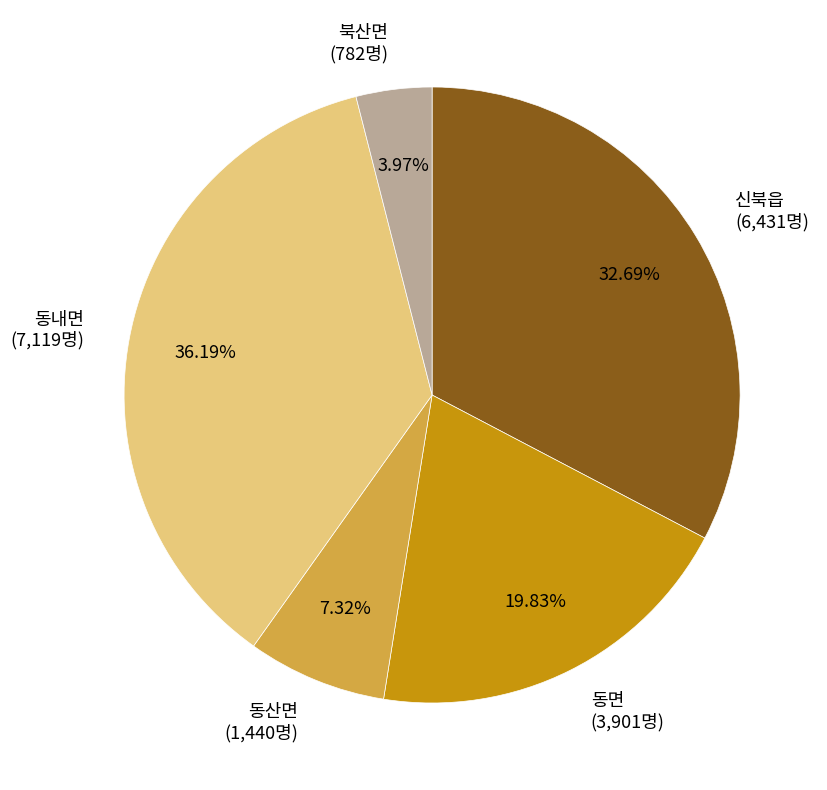

What is the ratio of the value at 동산면 to the value at 신북읍?

0.2